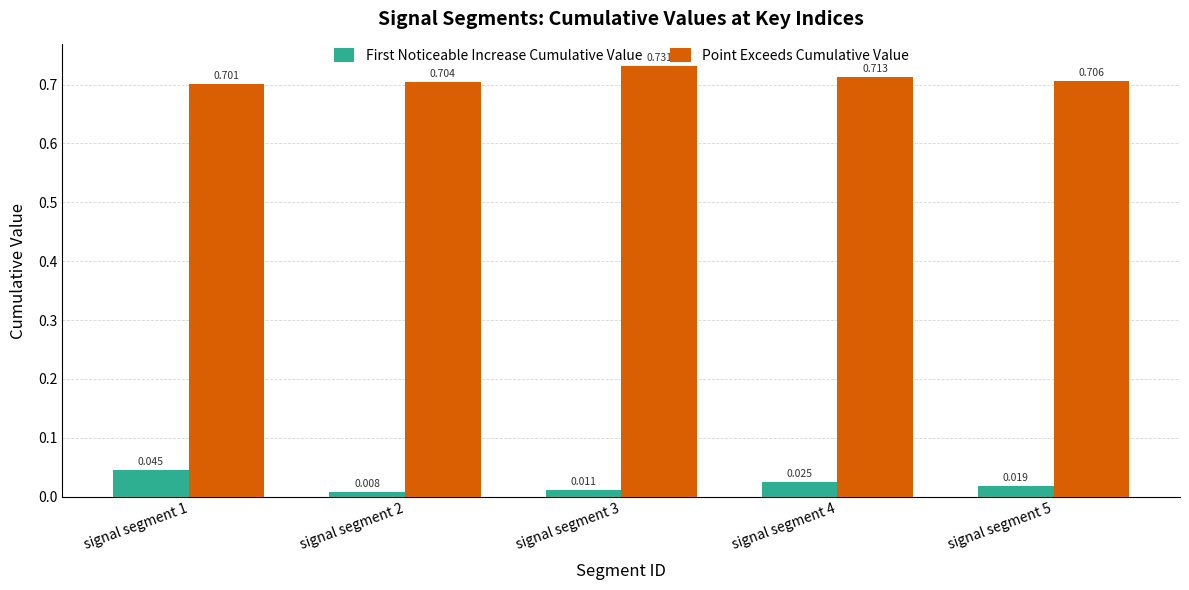

Which series has the widest spread of values?

First Noticeable Increase Cumulative Value